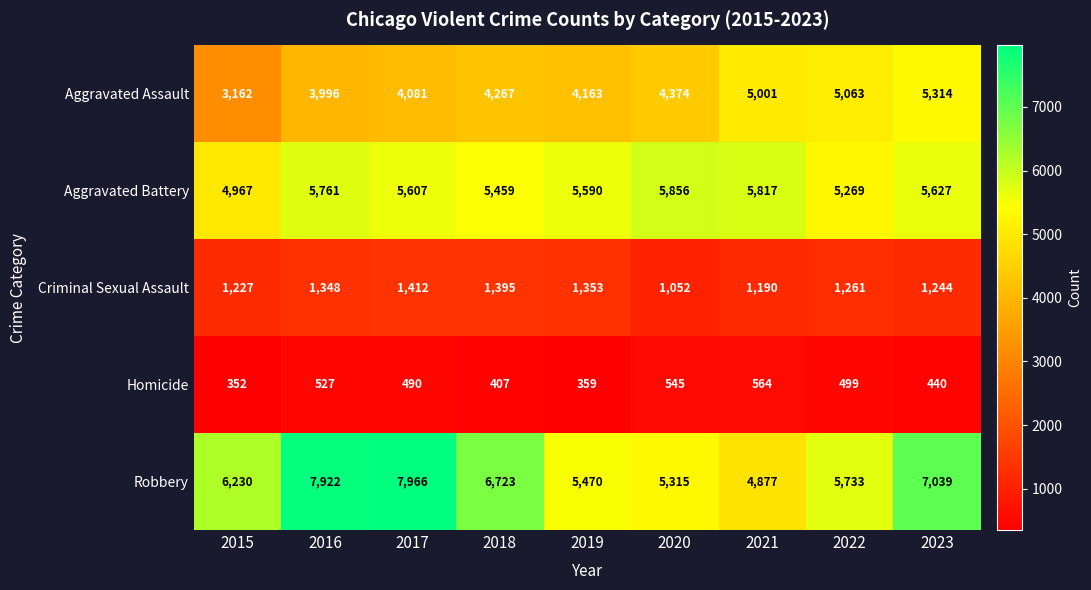

Which series changed the most between 2021 and 2022?

Robbery